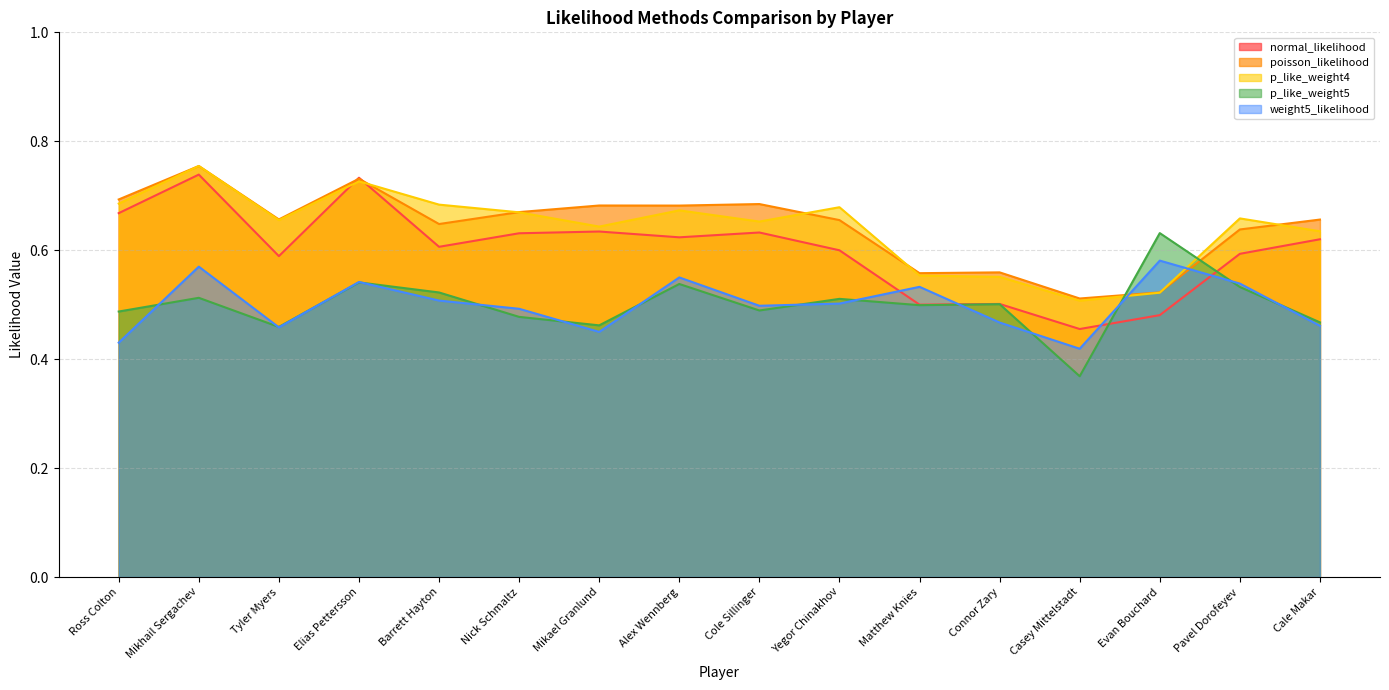

Between which two adjacent categories do p_like_weight4 and weight5_likelihood first intersect?

Casey Mittelstadt and Evan Bouchard